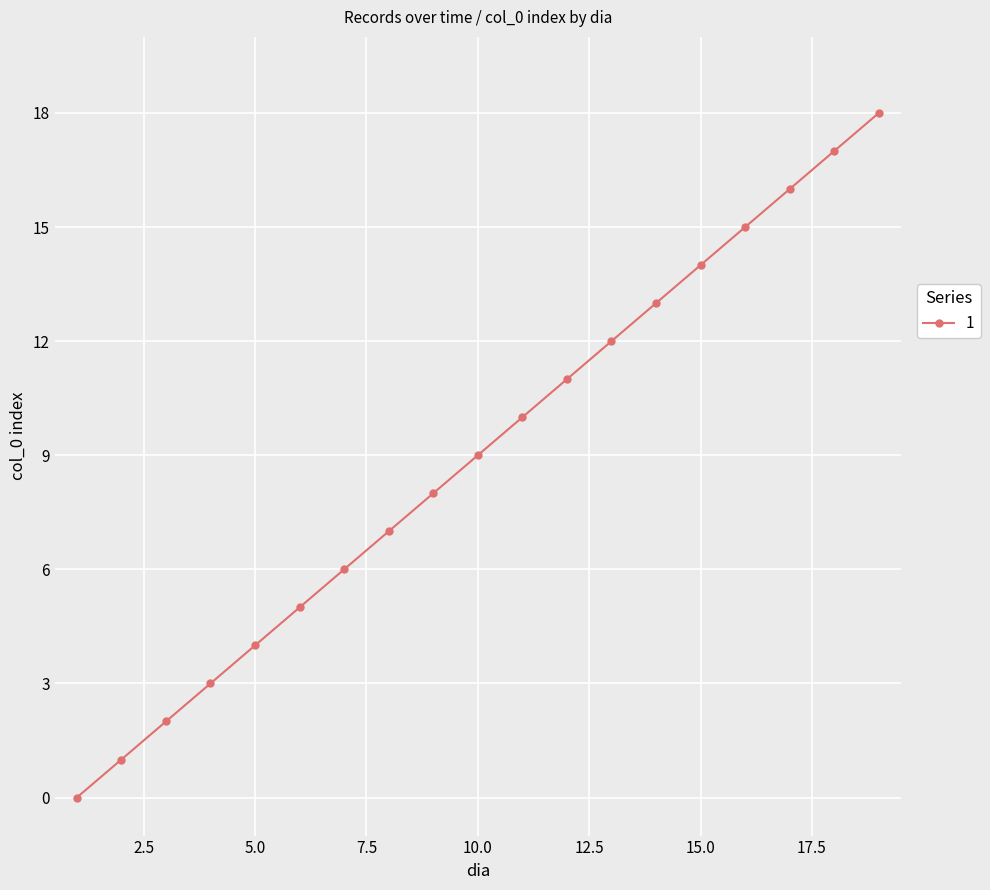

What is the greatest value displayed?

18